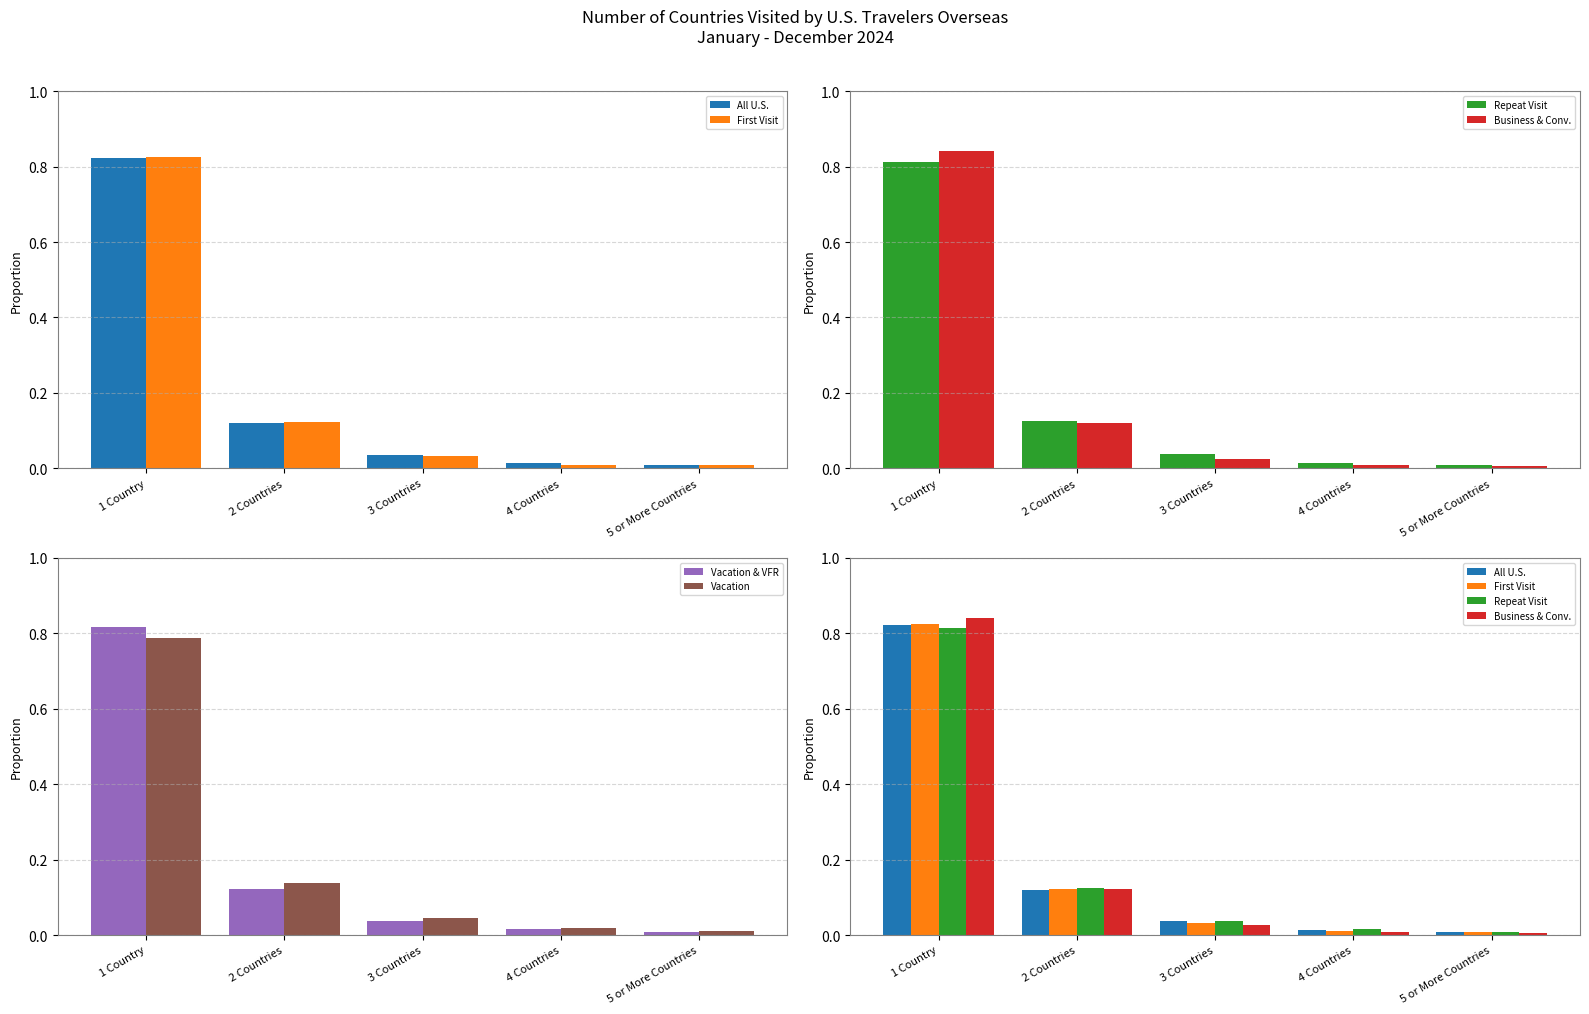

At which label does First Visit reach its peak?

1 Country